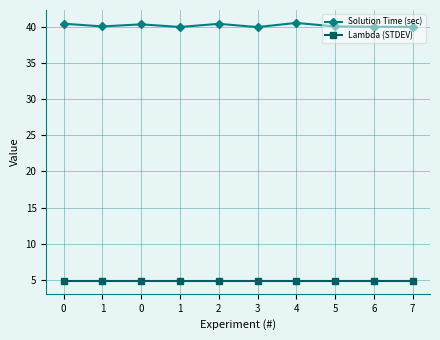

How many data points does each series have?

10